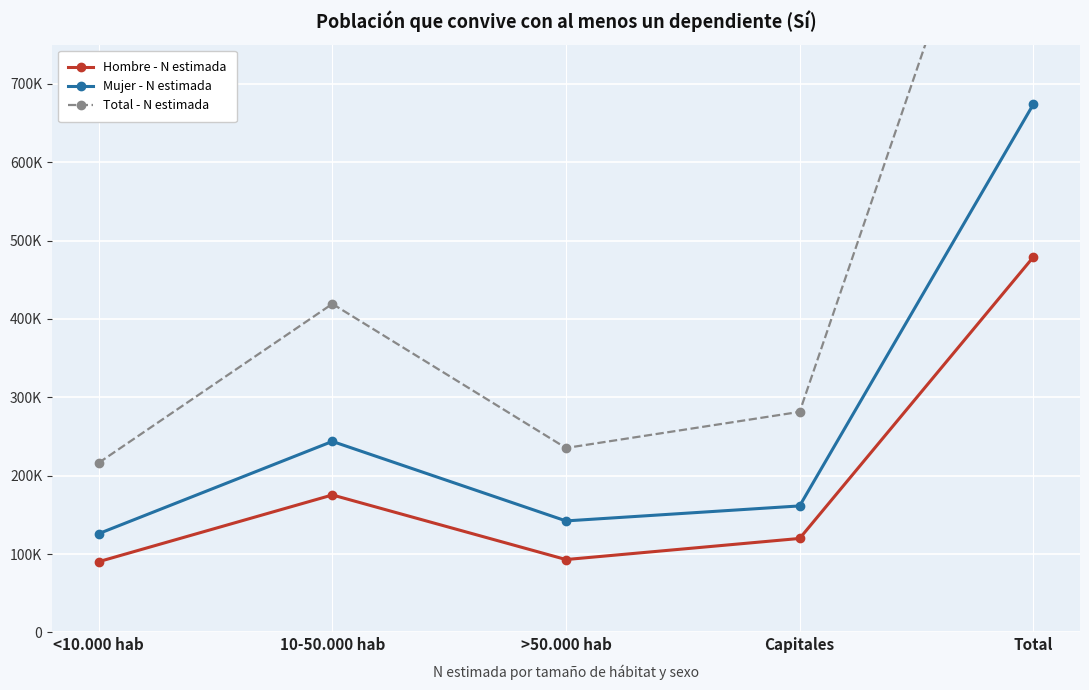

What is the minimum value shown in the chart?

90349